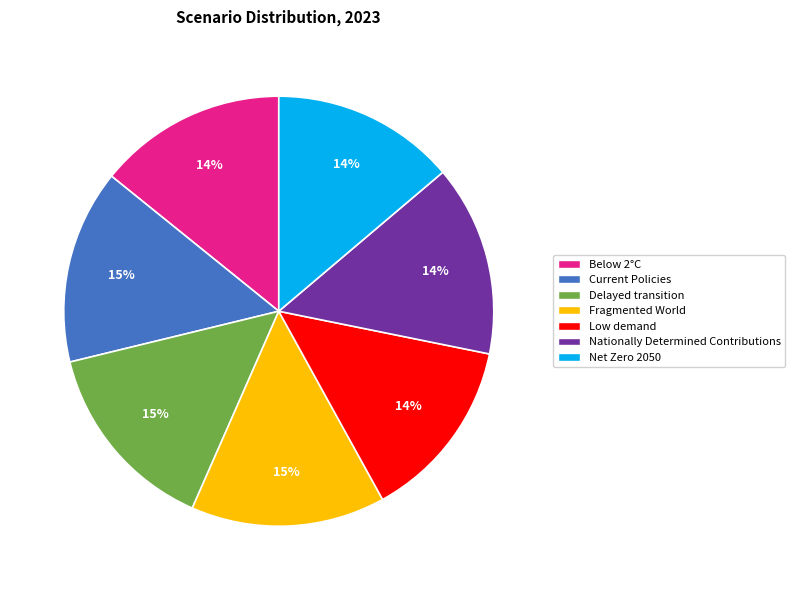

Is there a majority slice in this chart?

No